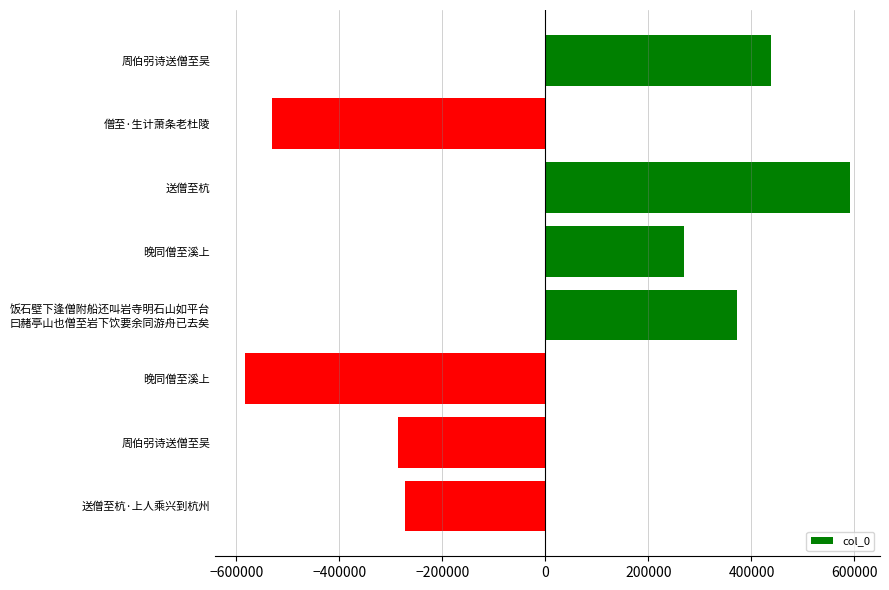

How many negative values are there?

4